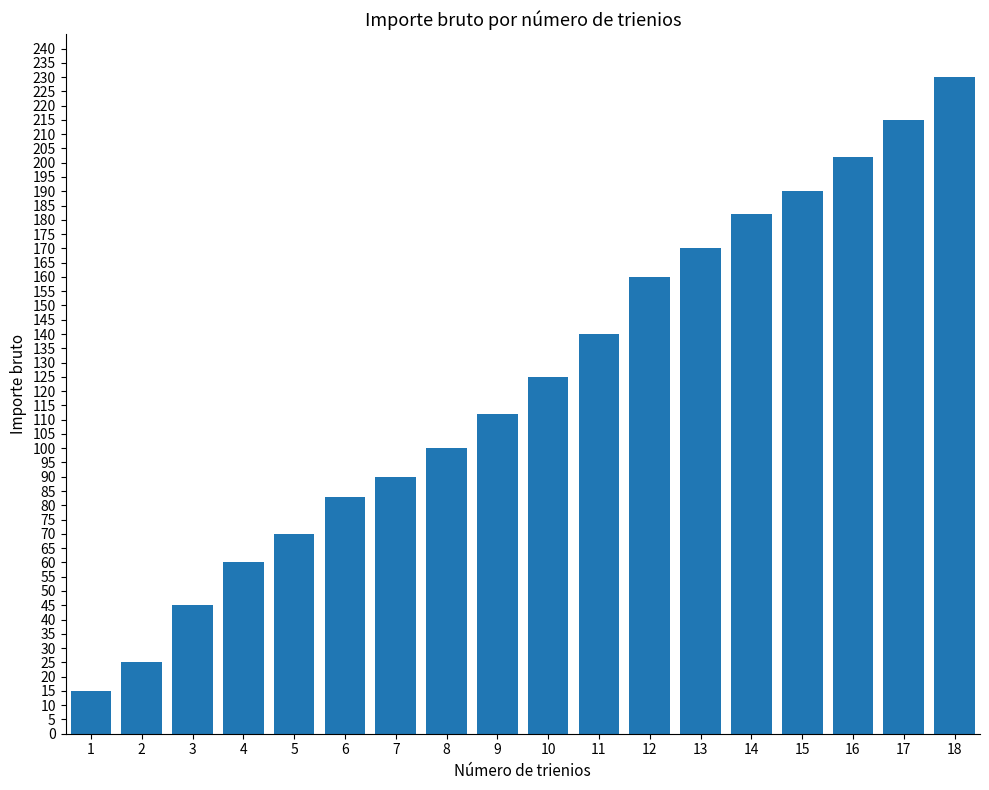

What is the sum of the values at 18 and 14?

412